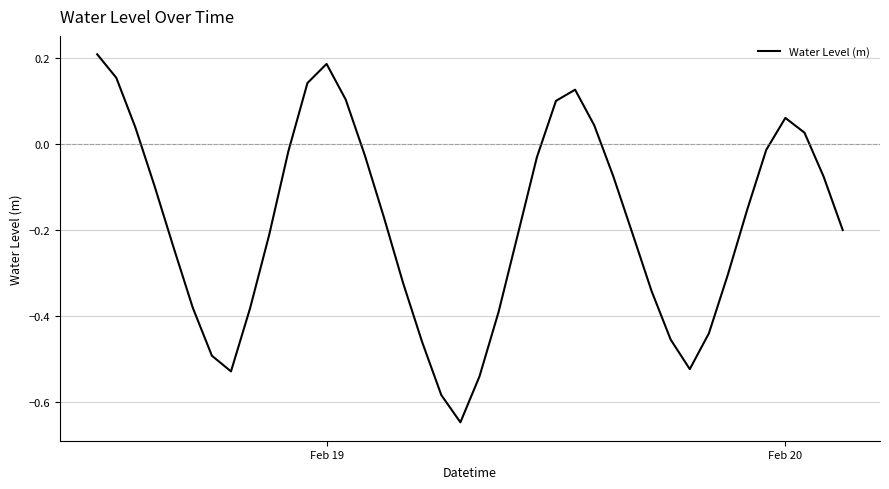

What is the difference between the maximum and minimum values?

0.9